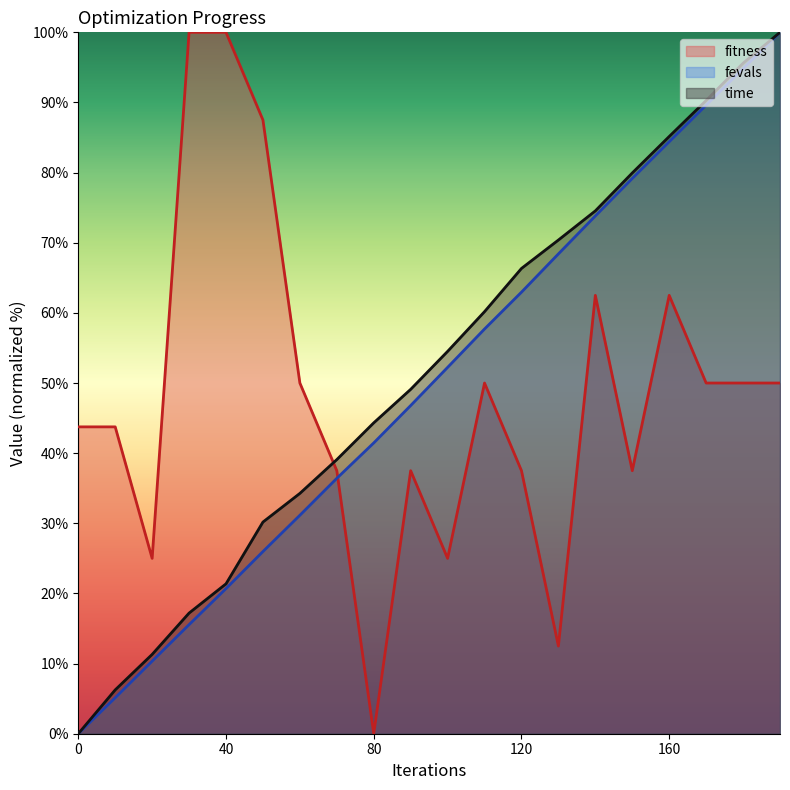

Between 50 and 170, which series saw the biggest shift?

fevals